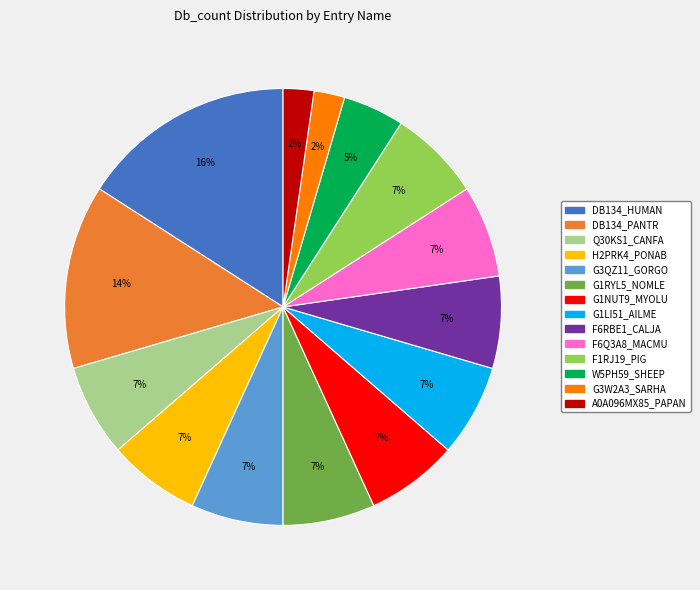

Is the sum of DB134_HUMAN and W5PH59_SHEEP greater than half?

No